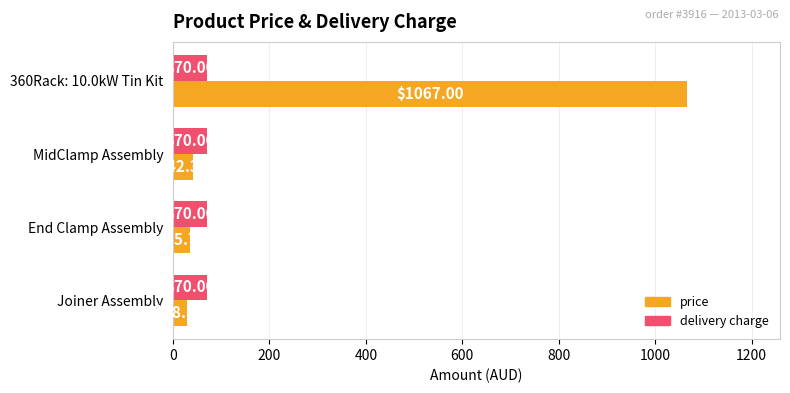

Rank the series by their average value, from lowest to highest.

delivery charge, price